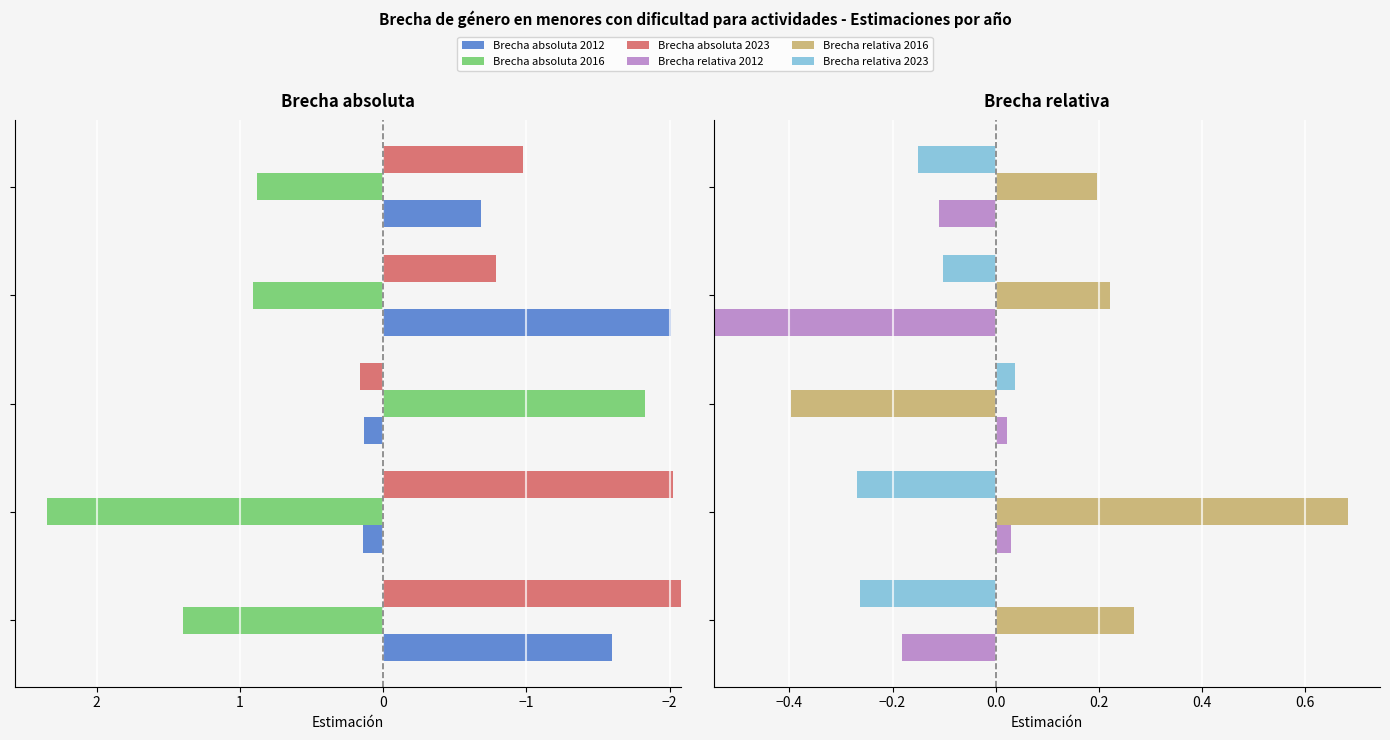

What are all the series names shown in the legend?

Brecha absoluta 2012, Brecha absoluta 2016, Brecha absoluta 2023, Brecha relativa 2012, Brecha relativa 2016, Brecha relativa 2023